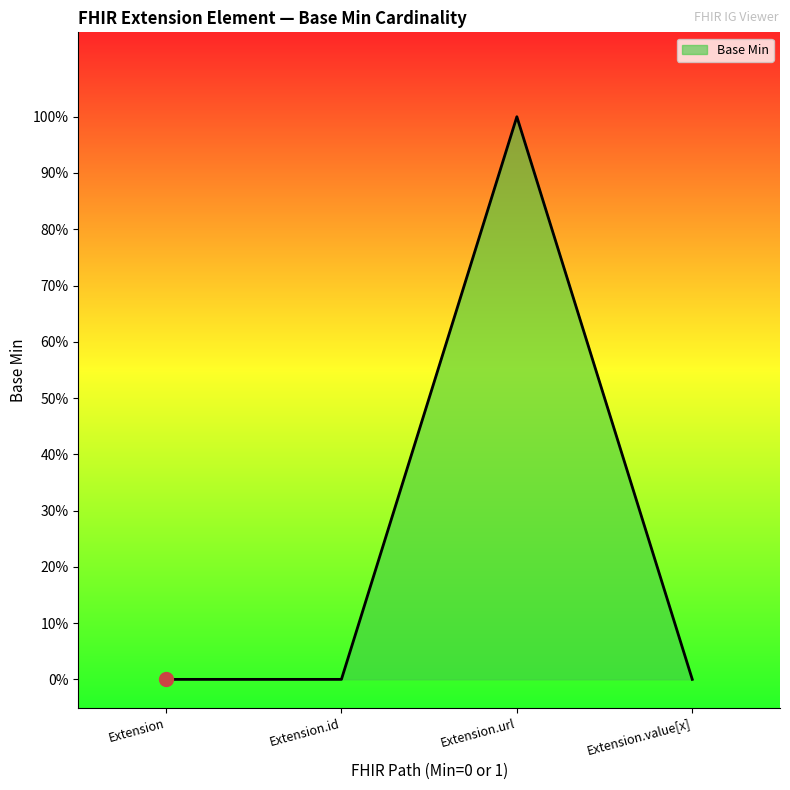

What is the label of the 4th point from the right?

Extension